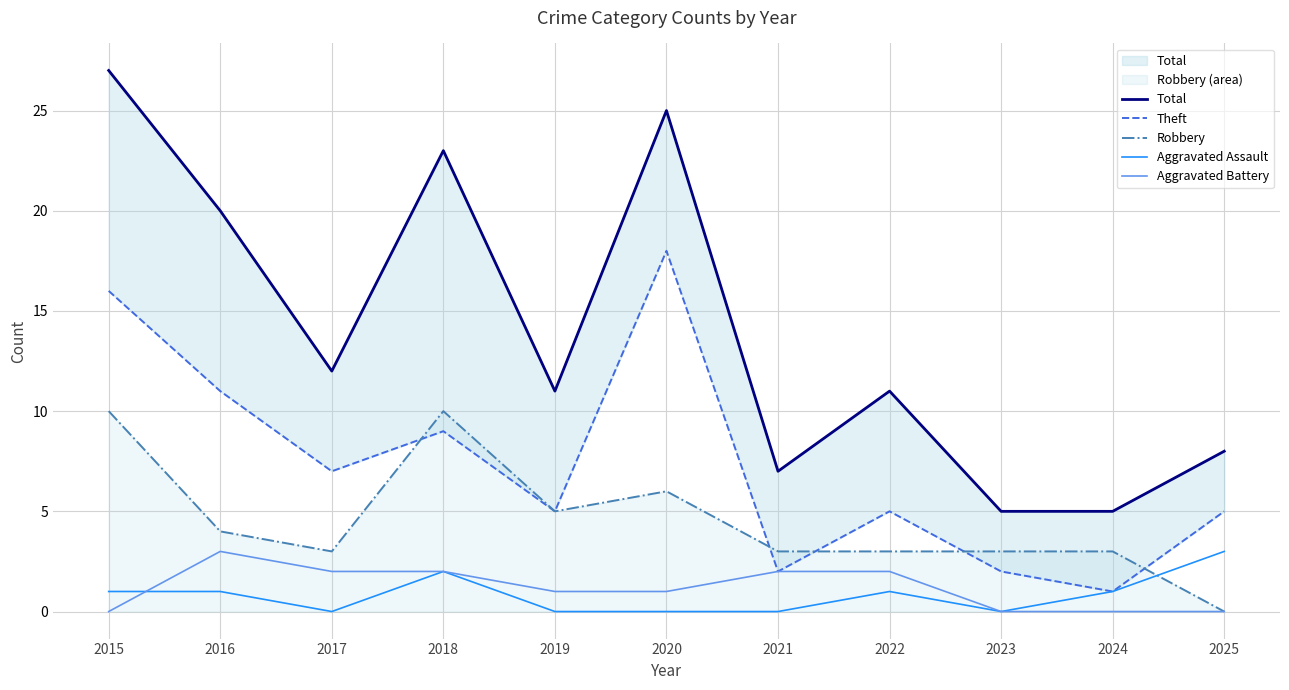

The Aggravated Assault series shows 1 at 2016. True or false?

True